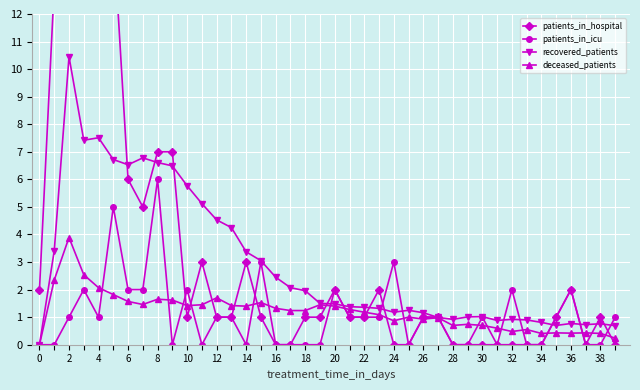

What value does the recovered_patients series have at 6?

6.5